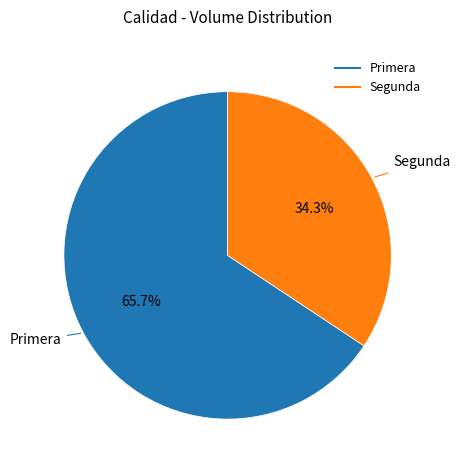

Does any single category account for the majority?

Yes